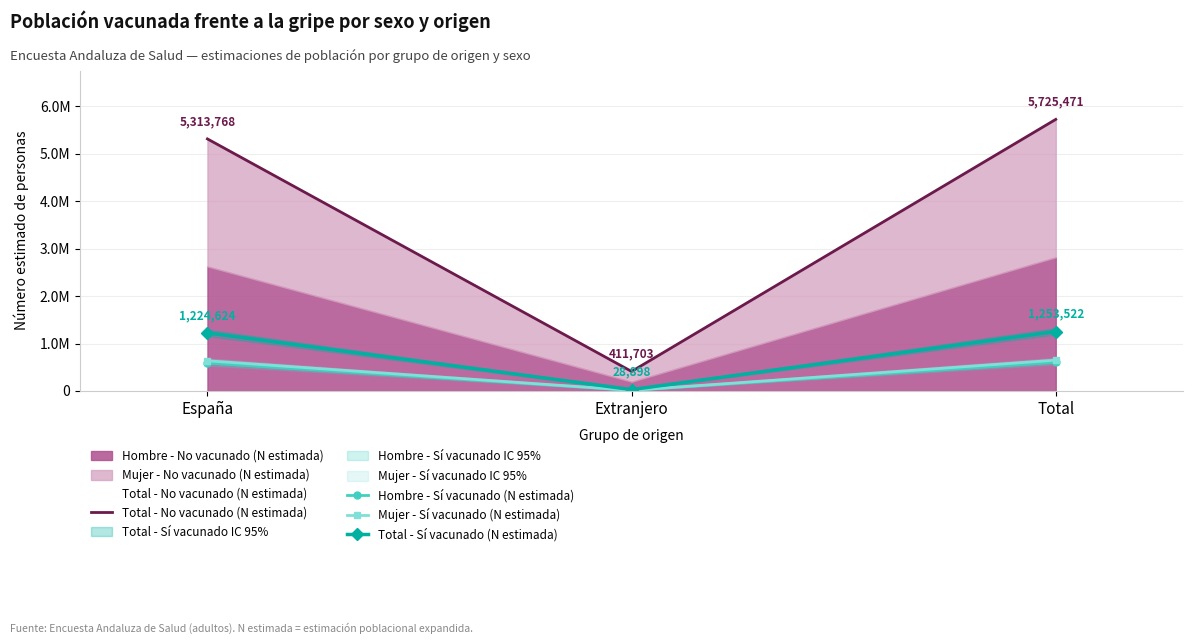

What is the value of the Total - Sí vacunado (N estimada) point at the 3rd from the left?

1253522